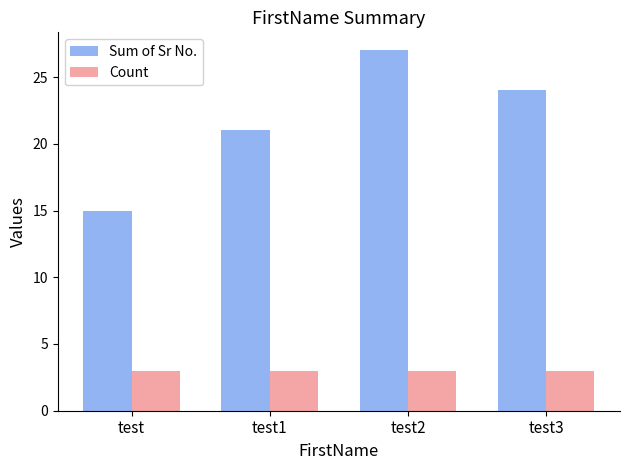

What is the total value across all series at test1?

24